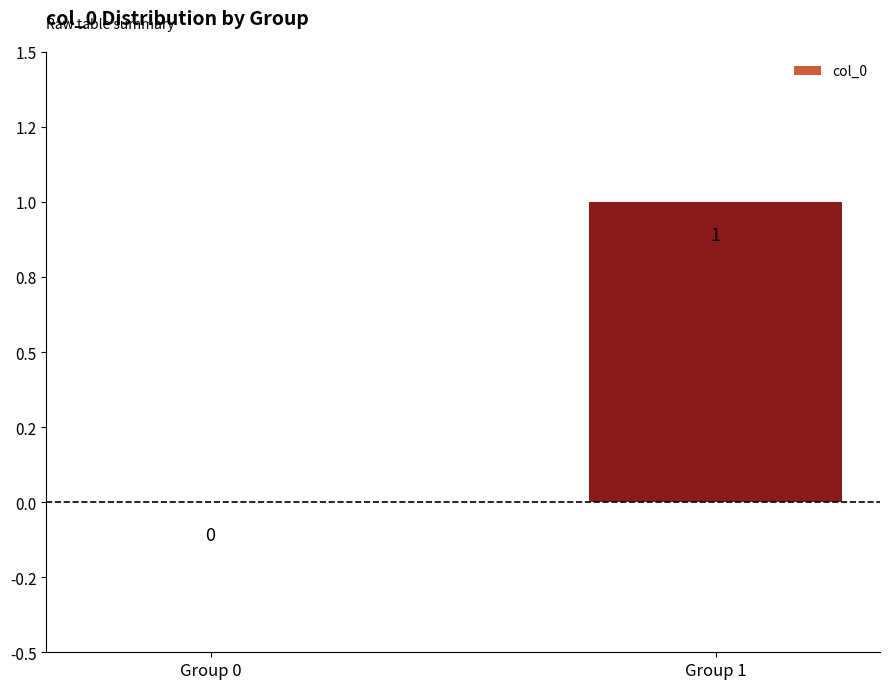

How many data points does each series have?

2